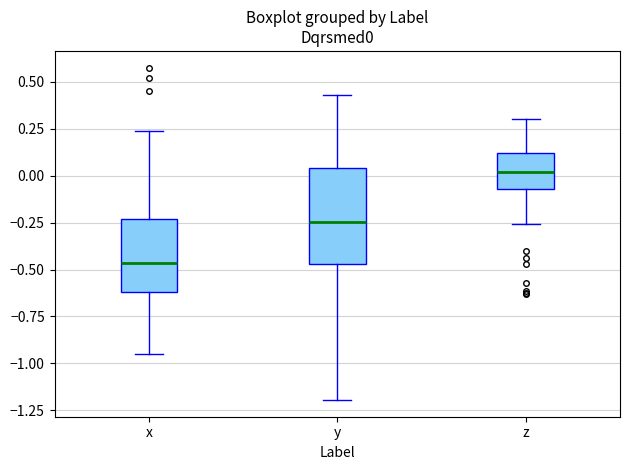

Reading left to right, read every box against the y-axis: the position of its median line, the range the box covers, and the ends of its whiskers. The values are not printed on the chart, so give them approximately, as read against the axis.

x: median -0.45, box -0.60 to -0.25, whiskers -0.95 to 0.25
y: median -0.25, box -0.45 to 0.05, whiskers -1.20 to 0.45
z: median 0.00, box -0.05 to 0.10, whiskers -0.25 to 0.30